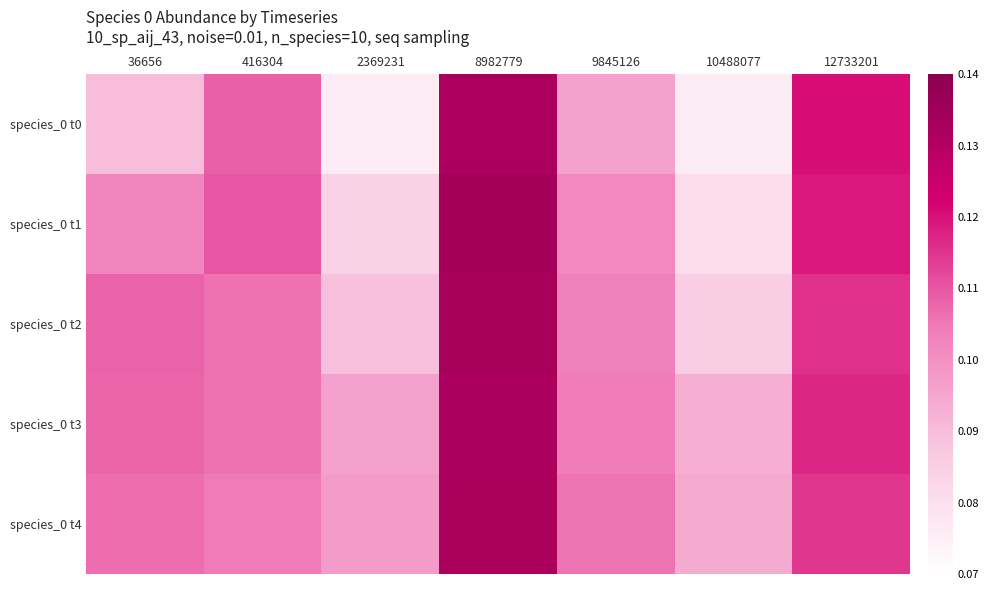

Which series has the largest range (max minus min)?

species_0 t0